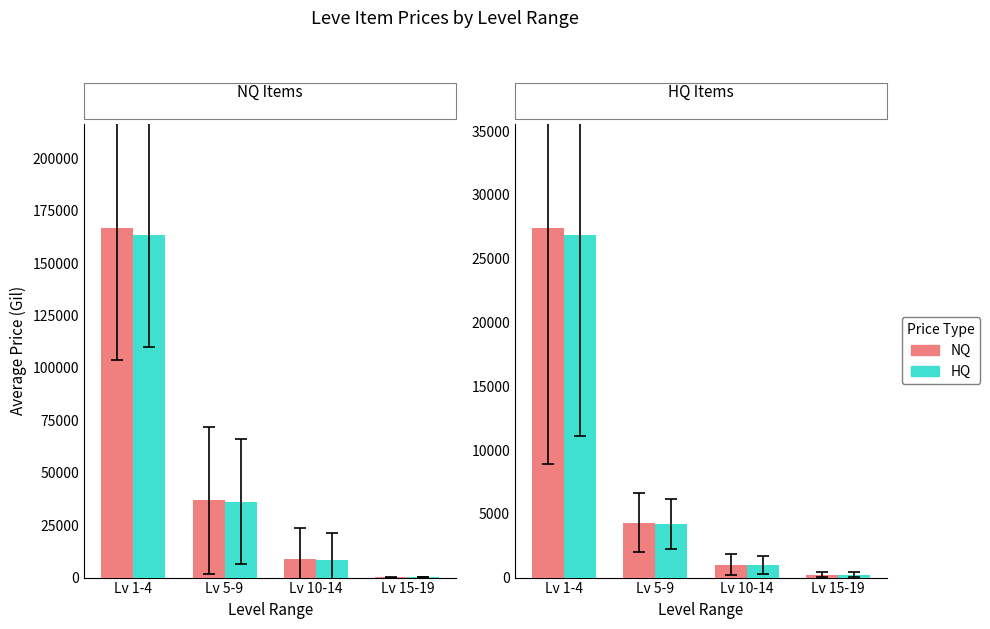

Where is HQ nearest to the value 13528?

Lv 5-9